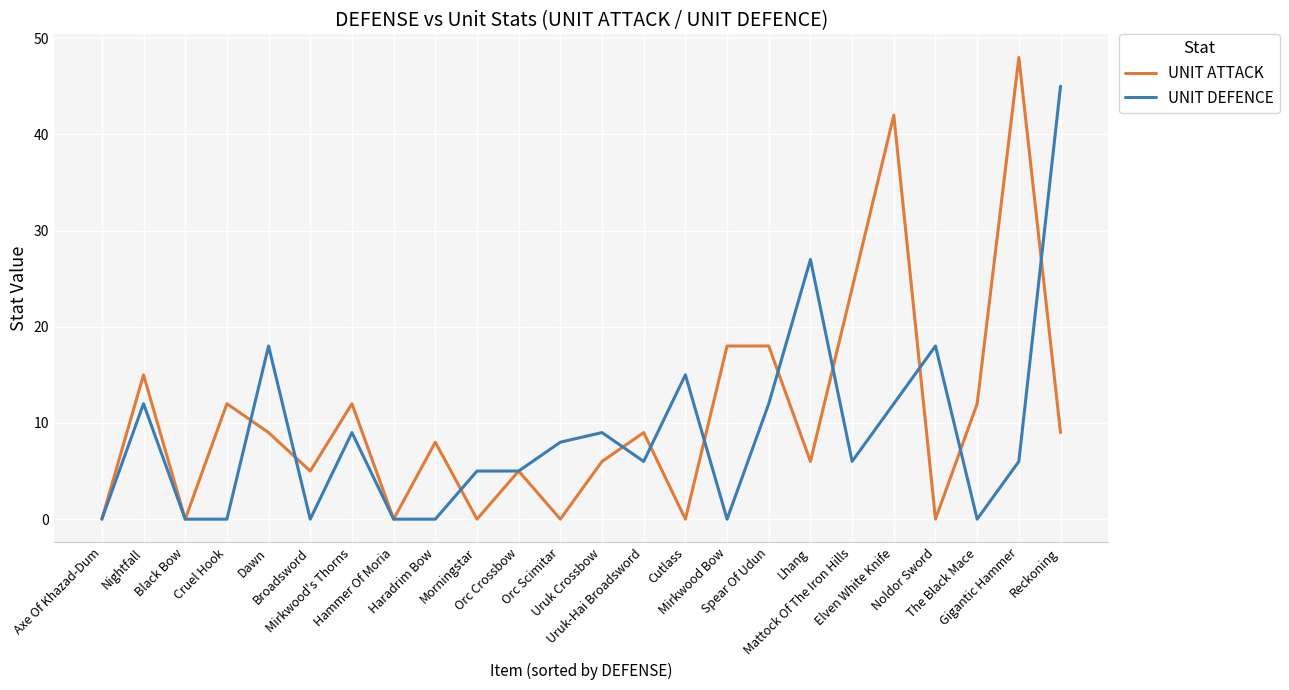

After their last crossing, which series has the higher values: UNIT ATTACK or UNIT DEFENCE?

UNIT DEFENCE